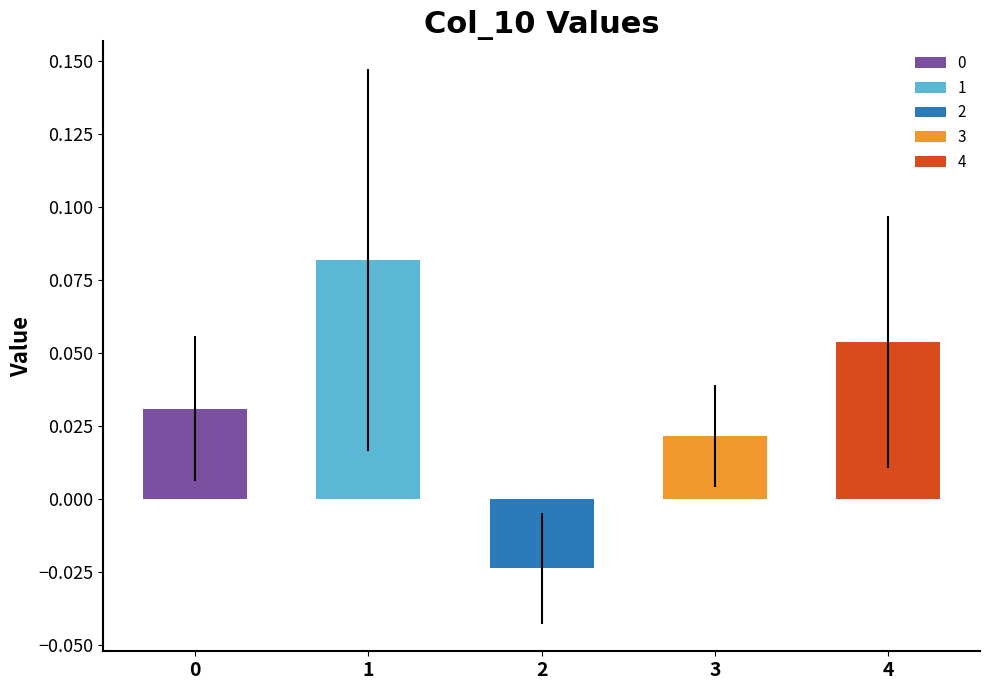

What is the greatest value displayed?

0.1